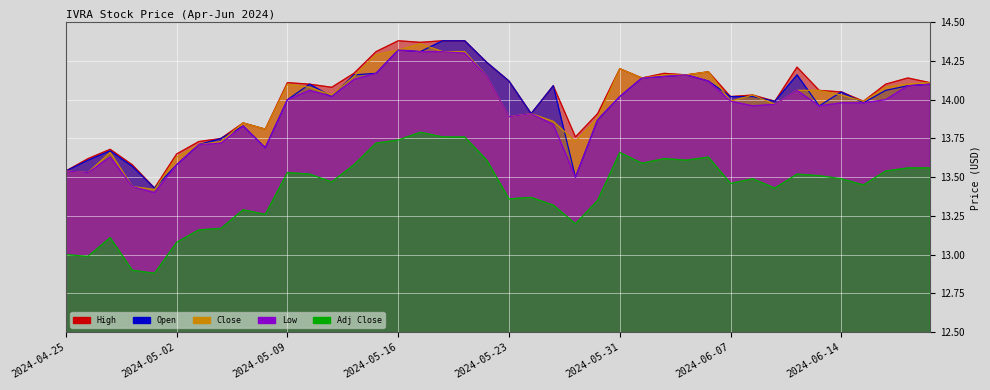

Which has a higher value, 2024-05-09 or 2024-05-14?

2024-05-14